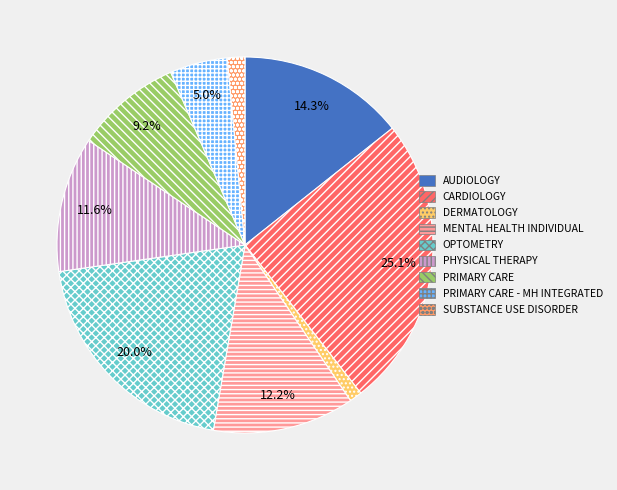

How many segments does this pie chart have?

9